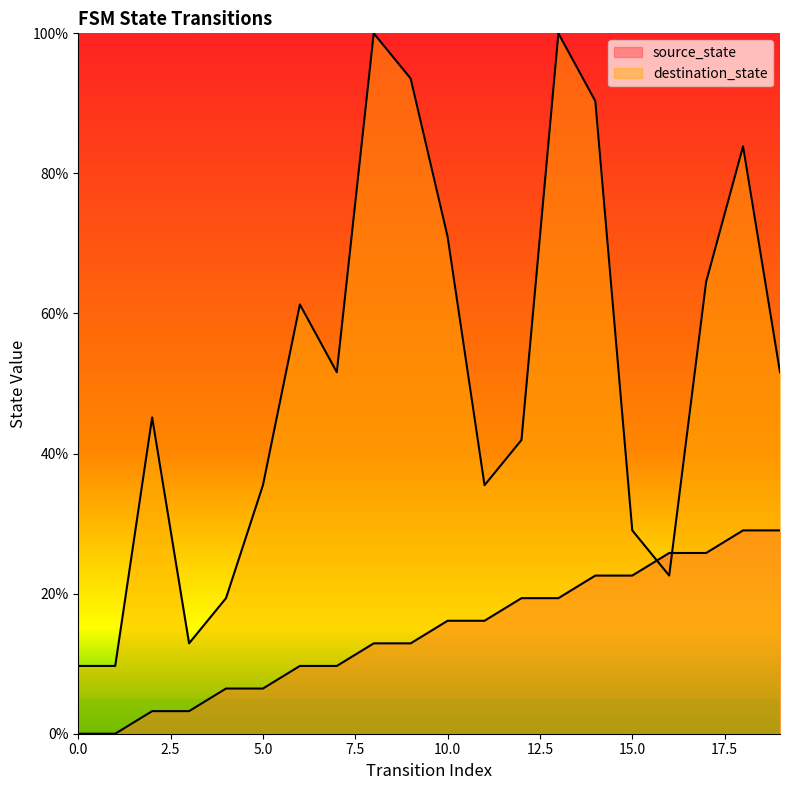

What is the difference between the second highest and minimum values in the destination_state series?

90.3